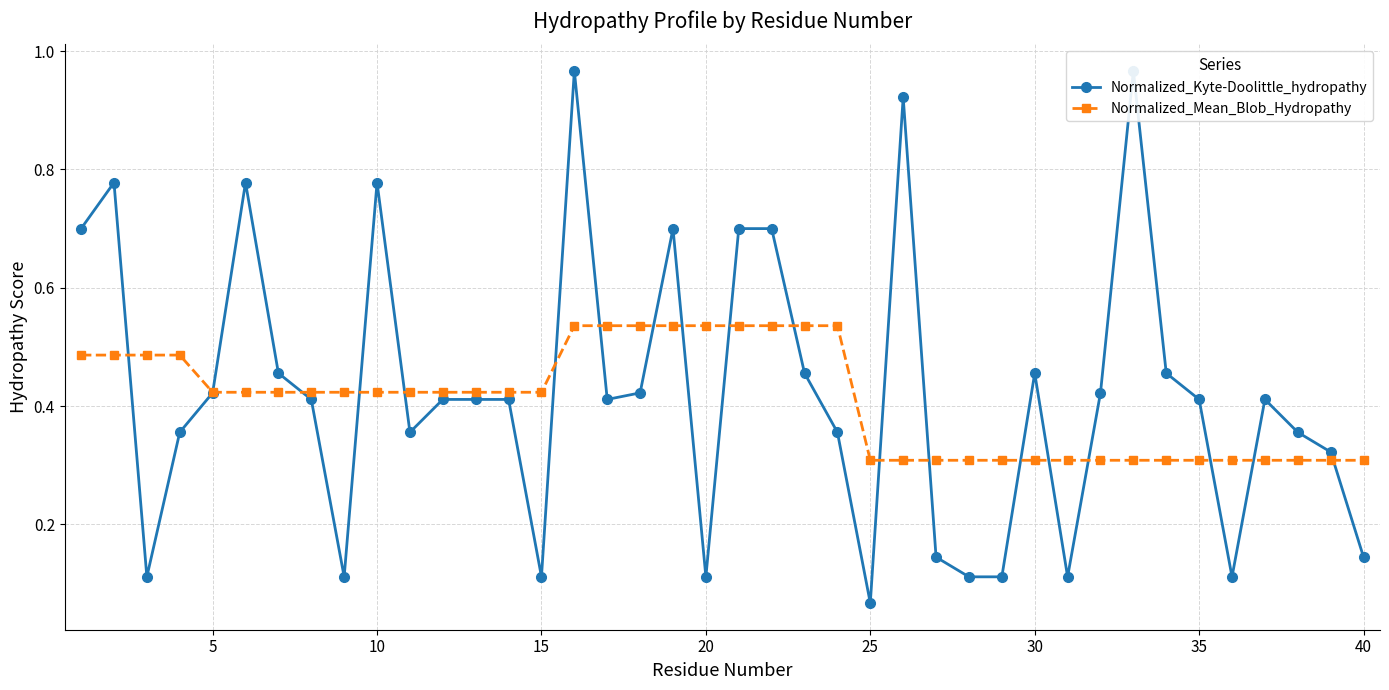

The Normalized_Mean_Blob_Hydropathy series shows 0.3 at 40. True or false?

True